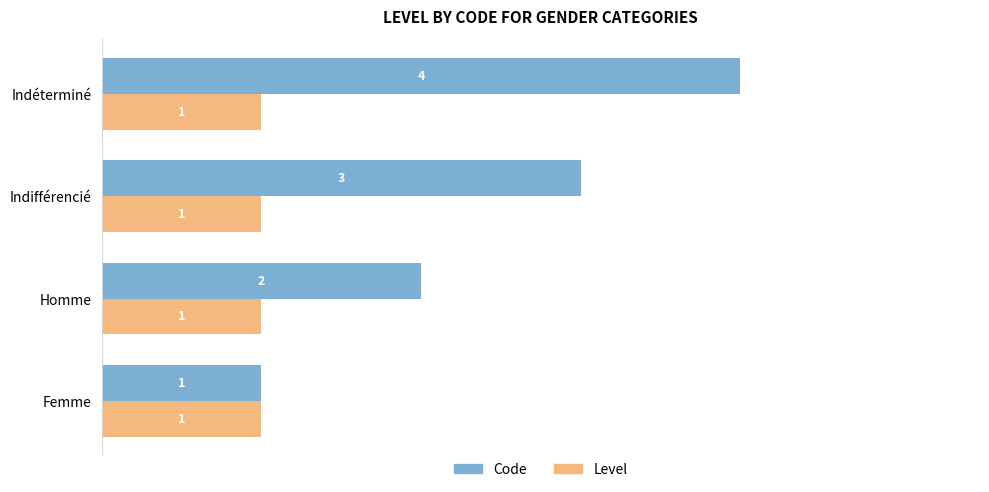

Which series has the largest total across all categories?

Code